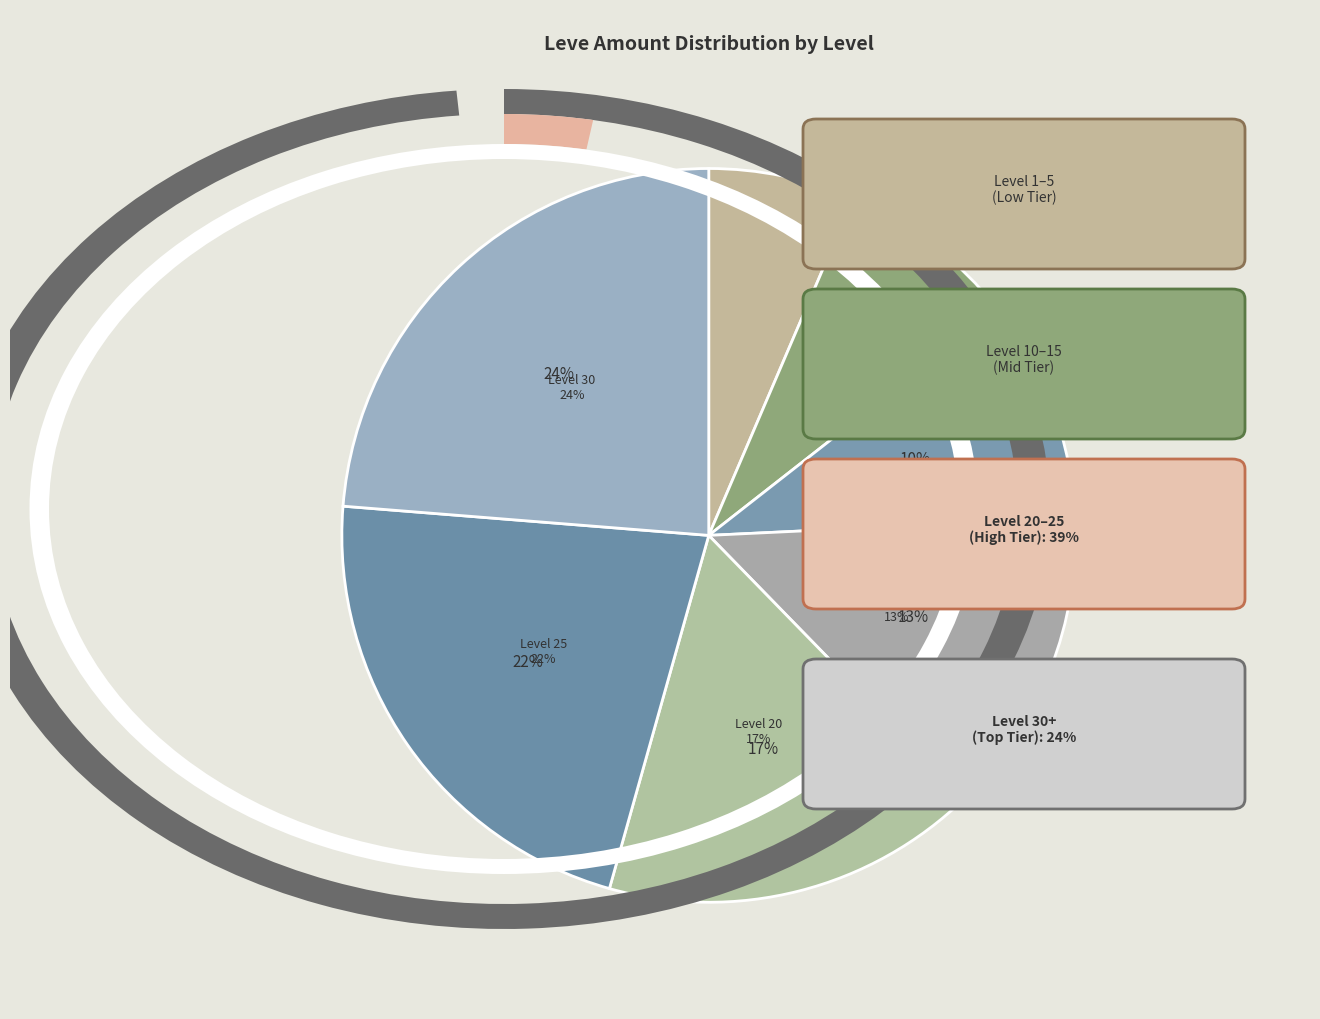

Count the number of slices in the pie.

7